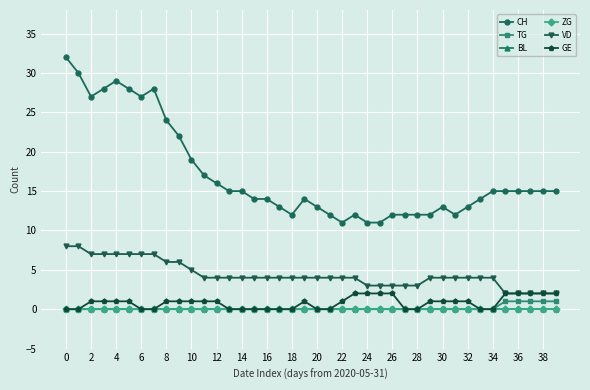

True or false: BL and ZG cross at least once.

False